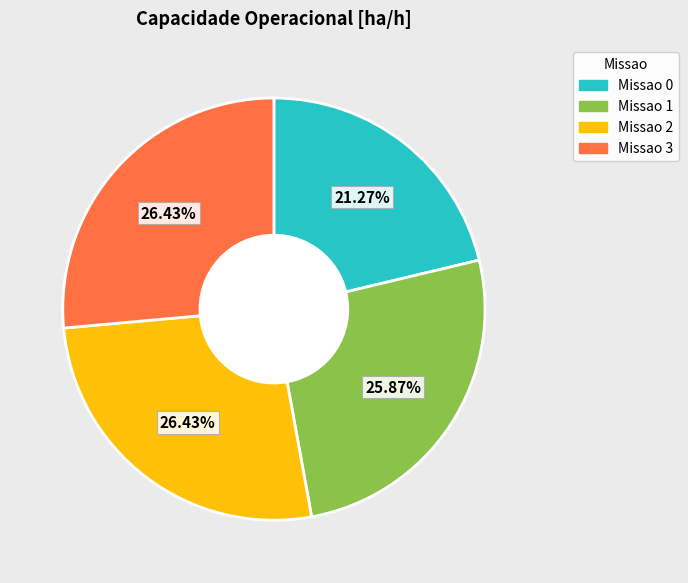

Combined, do 1 and 2 account for over 50%?

Yes